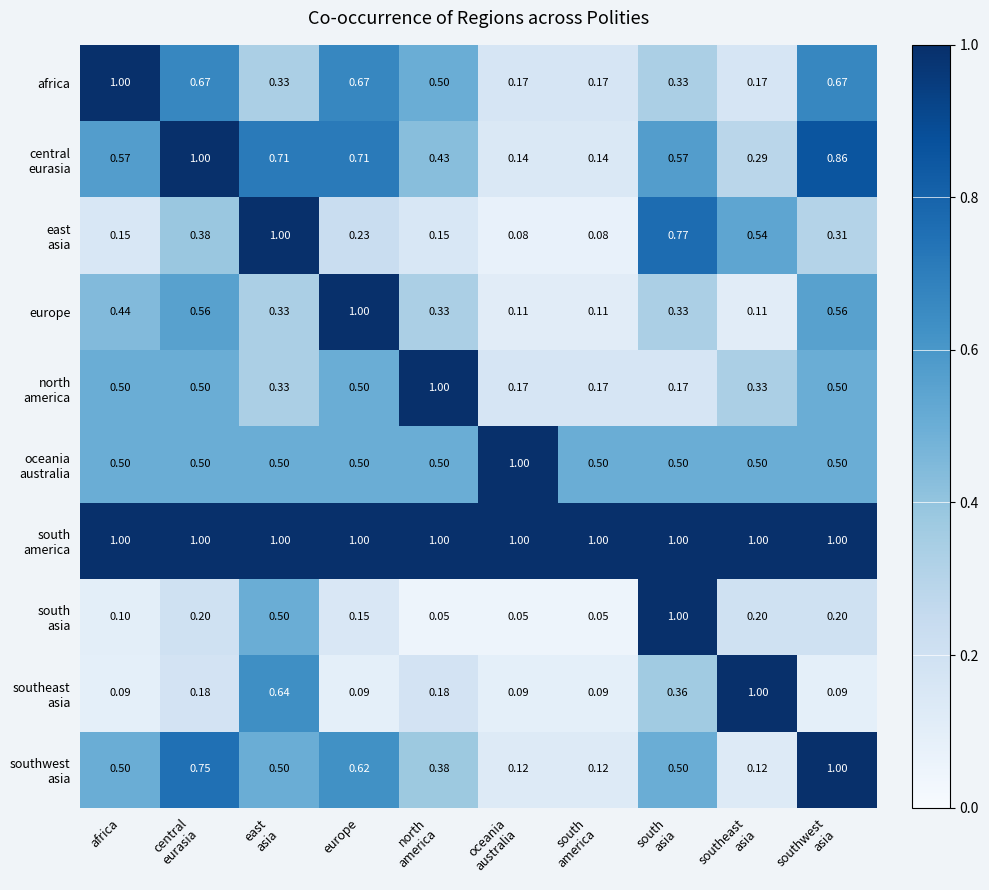

How many series are shown in this chart?

10